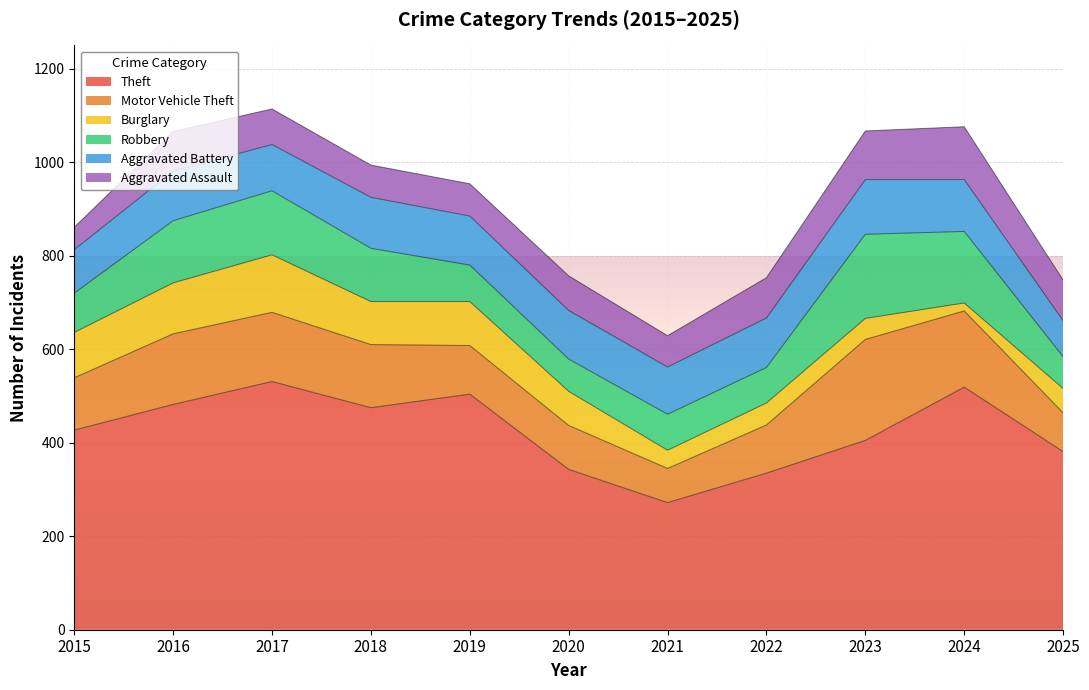

Is the value of Theft at 2020 greater than the value of Aggravated Assault at 2021?

Yes